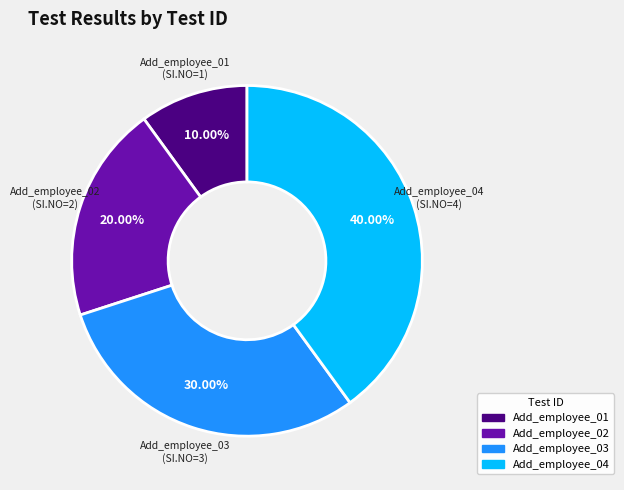

Does Add_employee_02 account for over 50% of the chart?

No